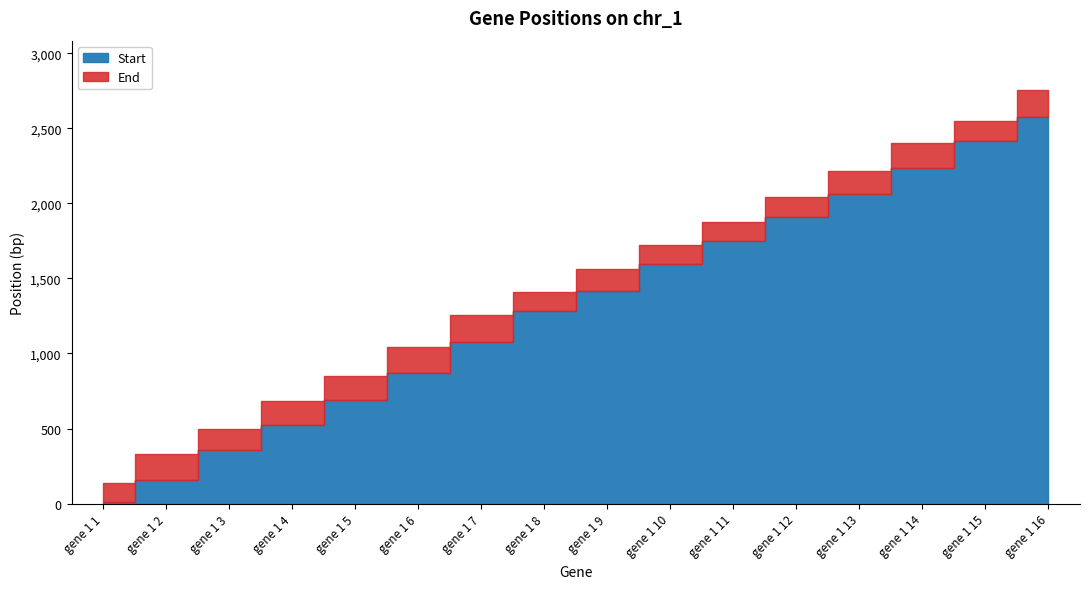

What is the total value across all series at gene 1 2?

491